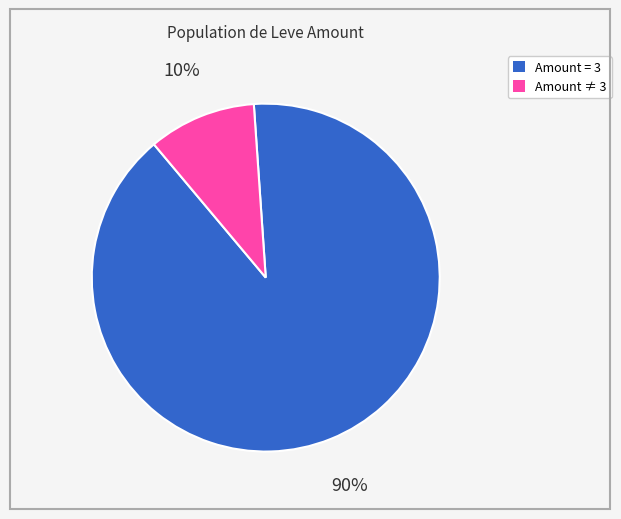

To the nearest percent, what is the difference between the largest and smallest slice percentages?

80%